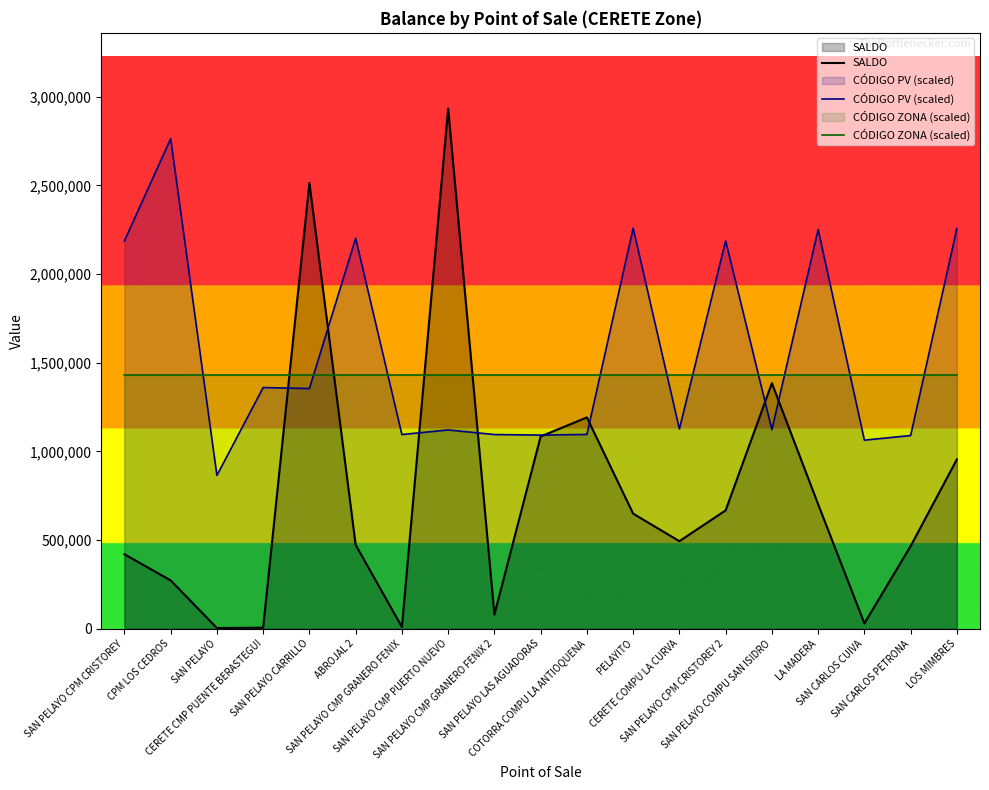

What are all the series names shown in the legend?

SALDO, CÓDIGO PV (scaled), CÓDIGO ZONA (scaled)